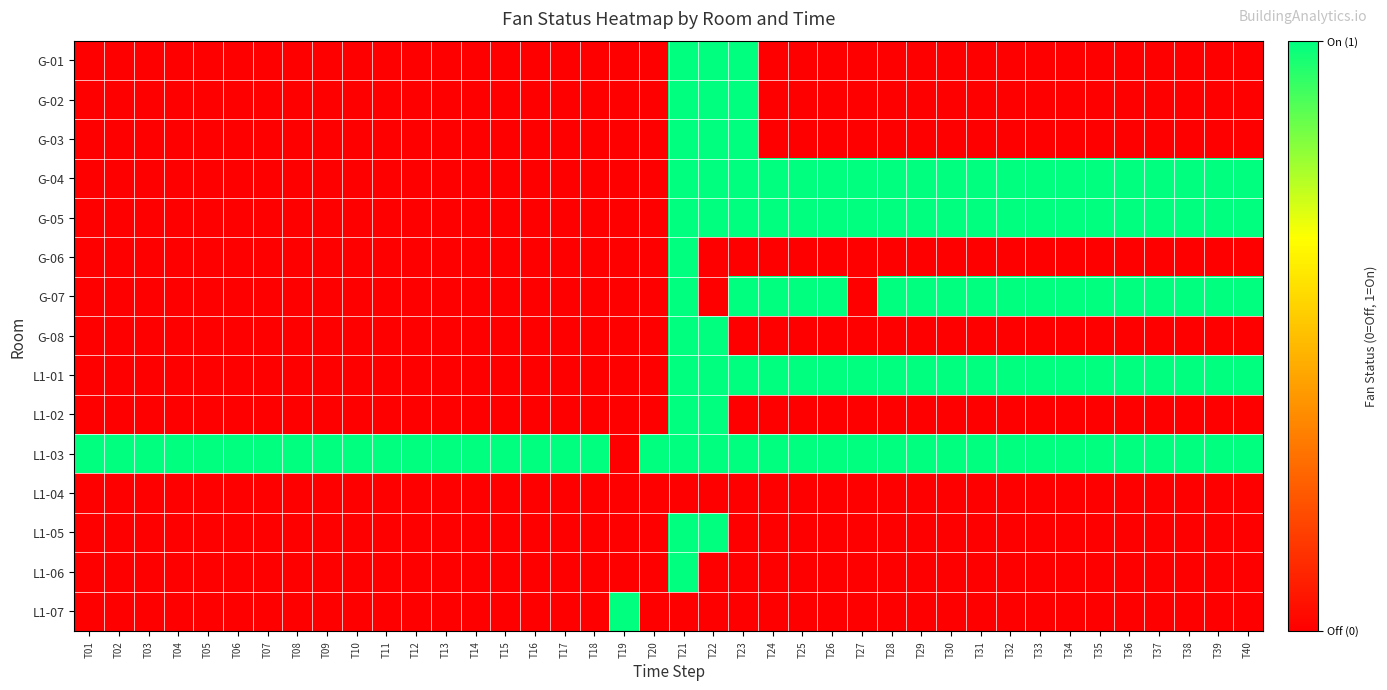

List the series in order of their peak value, highest first.

G-01, G-02, G-03, G-04, G-05, G-06, G-07, G-08, L1-01, L1-02, L1-03, L1-05, L1-06, L1-07, L1-04